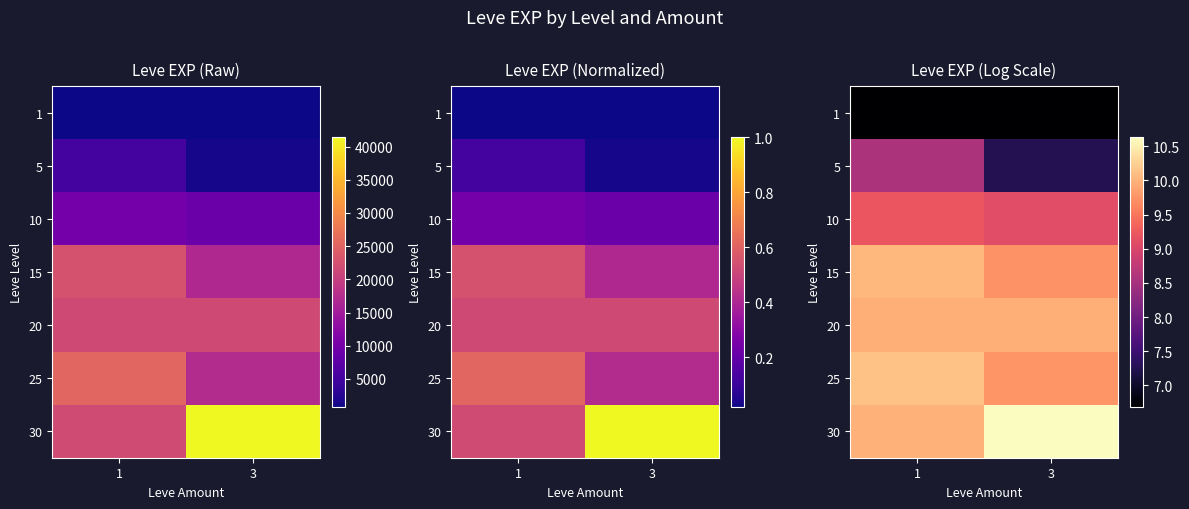

What is the lowest value of the 5 series?

7.3